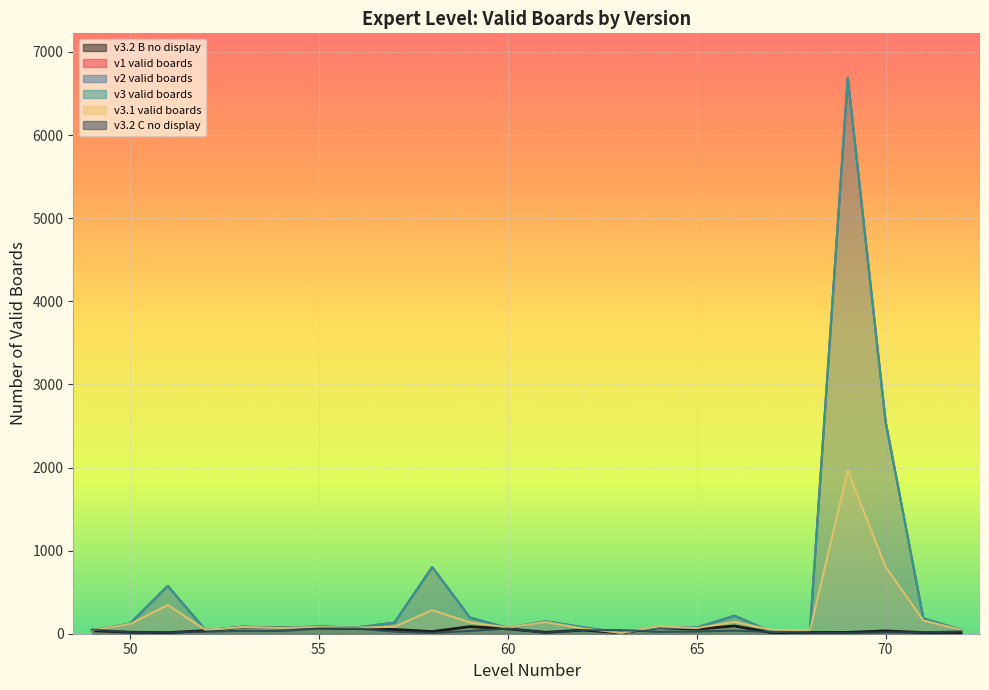

What is the difference between the v3.2 C no display values at 65 and 56?

35